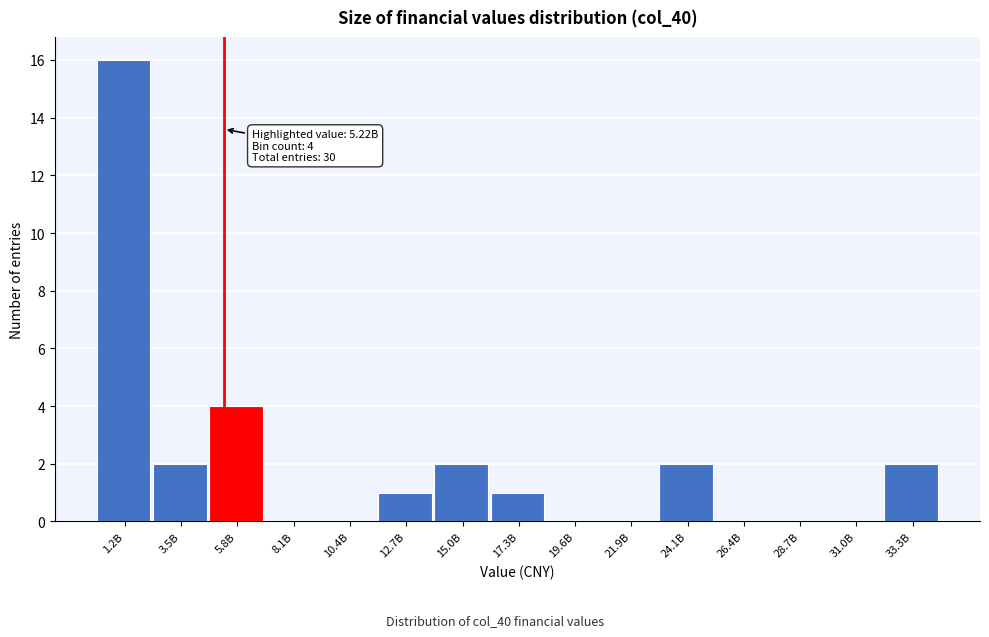

Reading right to left, list all the values displayed in this chart.

33.3B=2	31.0B=0	28.7B=0	26.4B=0	24.1B=2	21.9B=0	19.6B=0	17.3B=1	15.0B=2	12.7B=1	10.4B=0	8.1B=0	5.8B=4	3.5B=2	1.2B=16